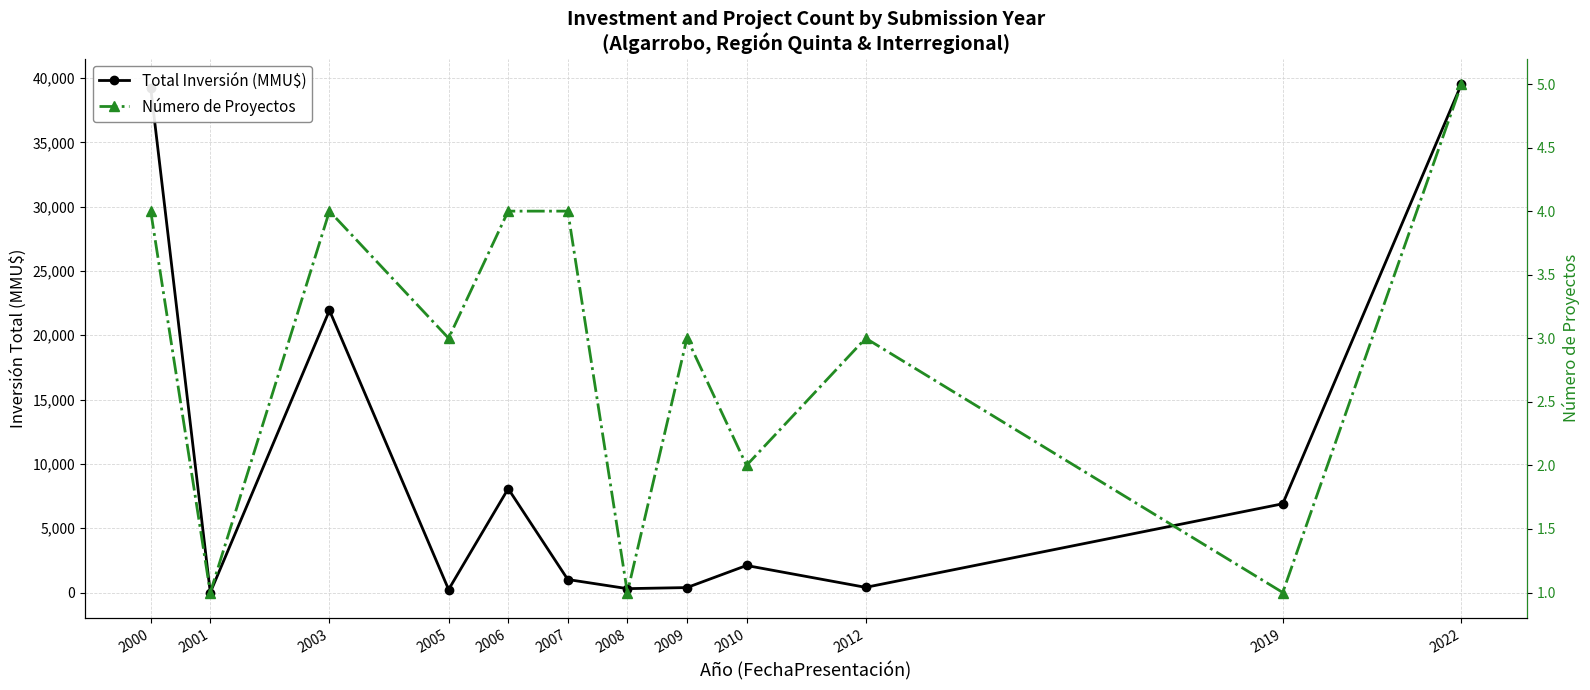

Read the Total Inversión (MMU$) value at 2012.

400